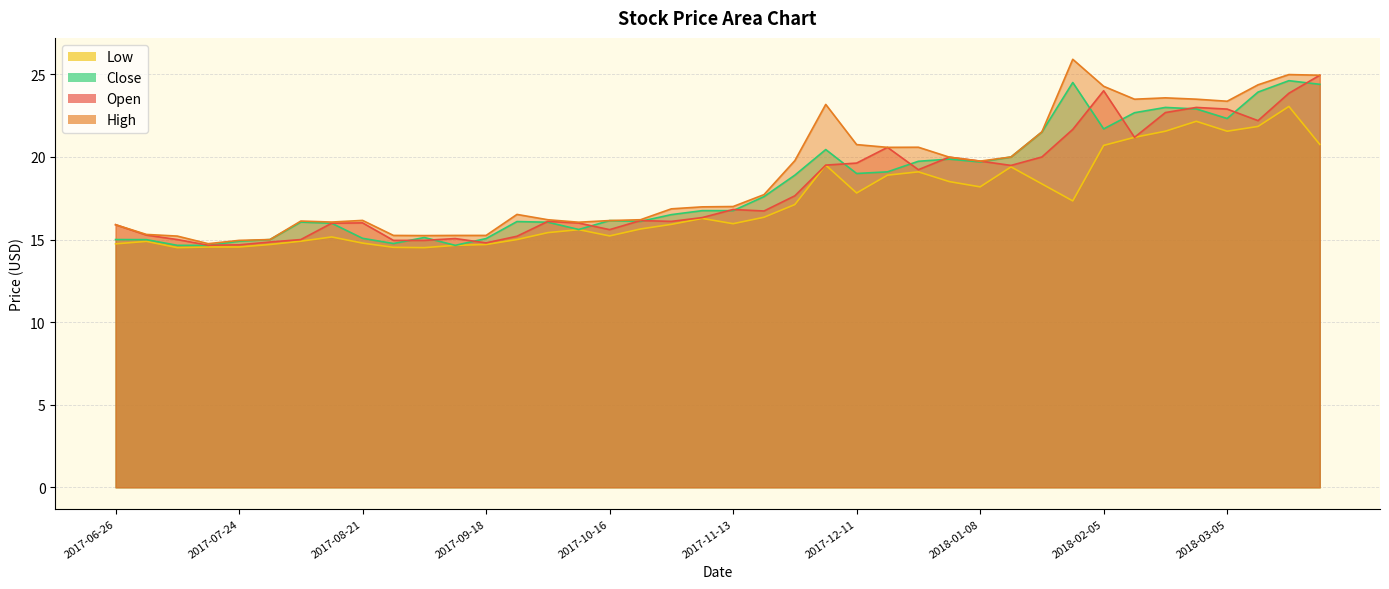

Reading left to right, list all the values displayed in this chart.

Open: 2017-06-26=15.9	2017-07-03=15.3	2017-07-10=15.0	2017-07-17=14.7	2017-07-24=14.7	2017-07-31=14.8	2017-08-07=15.0	2017-08-14=16.0	2017-08-21=16.0	2017-08-28=14.9	2017-09-04=14.9	2017-09-11=15.1	2017-09-18=14.8	2017-09-25=15.2	2017-10-02=16.1	2017-10-09=16.0	2017-10-16=15.6	2017-10-23=16.1	2017-10-30=16.1	2017-11-06=16.3	2017-11-13=16.8	2017-11-20=16.7	2017-11-27=17.6	2017-12-04=19.5	2017-12-11=19.6	2017-12-18=20.6	2017-12-25=19.2	2018-01-01=20.0	2018-01-08=19.8	2018-01-15=19.5	2018-01-22=20.0	2018-01-29=21.7	2018-02-05=24.0	2018-02-12=21.2	2018-02-19=22.7	2018-02-26=23.0	2018-03-05=22.9	2018-03-12=22.2	2018-03-19=23.9	2018-03-26=24.9
High: 2017-06-26=15.9	2017-07-03=15.3	2017-07-10=15.2	2017-07-17=14.8	2017-07-24=14.9	2017-07-31=15.0	2017-08-07=16.1	2017-08-14=16.1	2017-08-21=16.2	2017-08-28=15.2	2017-09-04=15.2	2017-09-11=15.2	2017-09-18=15.2	2017-09-25=16.5	2017-10-02=16.2	2017-10-09=16.1	2017-10-16=16.1	2017-10-23=16.2	2017-10-30=16.9	2017-11-06=17.0	2017-11-13=17.0	2017-11-20=17.7	2017-11-27=19.8	2017-12-04=23.2	2017-12-11=20.8	2017-12-18=20.6	2017-12-25=20.6	2018-01-01=20.0	2018-01-08=19.8	2018-01-15=20.0	2018-01-22=21.5	2018-01-29=25.9	2018-02-05=24.3	2018-02-12=23.5	2018-02-19=23.6	2018-02-26=23.5	2018-03-05=23.4	2018-03-12=24.4	2018-03-19=25.0	2018-03-26=24.9
Low: 2017-06-26=14.7	2017-07-03=14.9	2017-07-10=14.5	2017-07-17=14.6	2017-07-24=14.6	2017-07-31=14.7	2017-08-07=14.9	2017-08-14=15.2	2017-08-21=14.8	2017-08-28=14.5	2017-09-04=14.5	2017-09-11=14.7	2017-09-18=14.7	2017-09-25=15.0	2017-10-02=15.4	2017-10-09=15.6	2017-10-16=15.2	2017-10-23=15.6	2017-10-30=15.9	2017-11-06=16.3	2017-11-13=16.0	2017-11-20=16.4	2017-11-27=17.1	2017-12-04=19.5	2017-12-11=17.8	2017-12-18=18.9	2017-12-25=19.1	2018-01-01=18.5	2018-01-08=18.2	2018-01-15=19.4	2018-01-22=18.4	2018-01-29=17.3	2018-02-05=20.7	2018-02-12=21.2	2018-02-19=21.6	2018-02-26=22.2	2018-03-05=21.6	2018-03-12=21.9	2018-03-19=23.1	2018-03-26=20.8
Close: 2017-06-26=15.0	2017-07-03=15.0	2017-07-10=14.7	2017-07-17=14.7	2017-07-24=14.9	2017-07-31=15.0	2017-08-07=16.1	2017-08-14=16.0	2017-08-21=15.1	2017-08-28=14.8	2017-09-04=15.1	2017-09-11=14.7	2017-09-18=15.1	2017-09-25=16.1	2017-10-02=16.1	2017-10-09=15.6	2017-10-16=16.1	2017-10-23=16.1	2017-10-30=16.5	2017-11-06=16.8	2017-11-13=16.8	2017-11-20=17.6	2017-11-27=18.9	2017-12-04=20.4	2017-12-11=19.0	2017-12-18=19.1	2017-12-25=19.7	2018-01-01=19.9	2018-01-08=19.7	2018-01-15=20.0	2018-01-22=21.5	2018-01-29=24.5	2018-02-05=21.7	2018-02-12=22.7	2018-02-19=23.0	2018-02-26=22.9	2018-03-05=22.3	2018-03-12=23.9	2018-03-19=24.6	2018-03-26=24.4